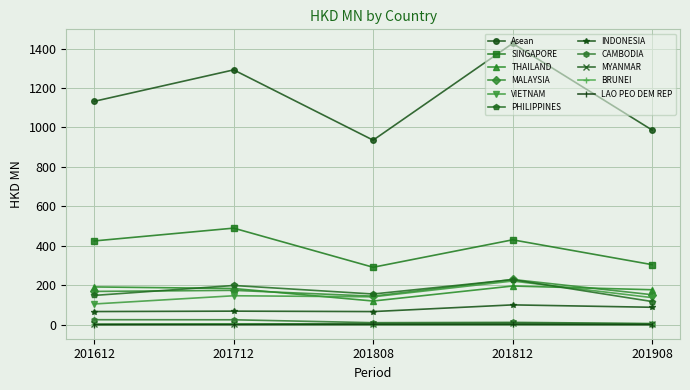

What is the value of the Asean point at the 4th from the left?

1426.0